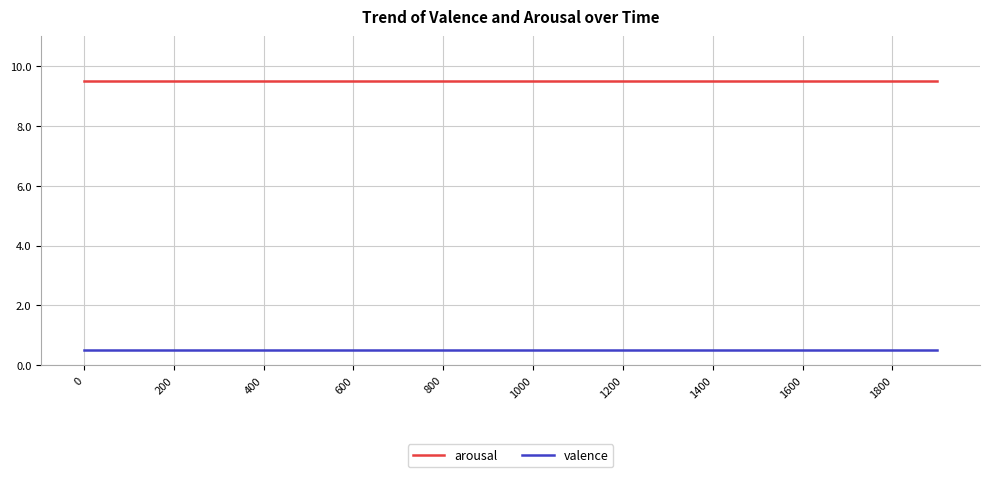

Which series has the largest total across all categories?

arousal